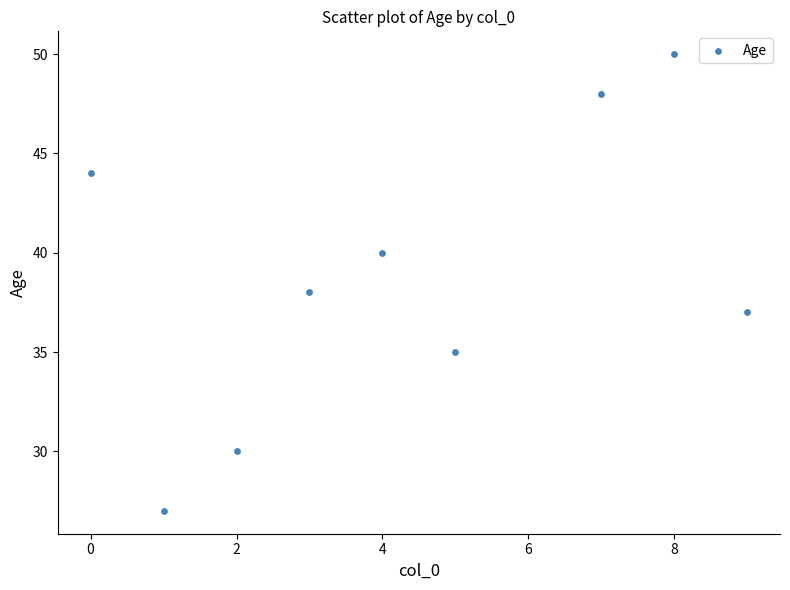

What is the range of X values (max minus min)?

9